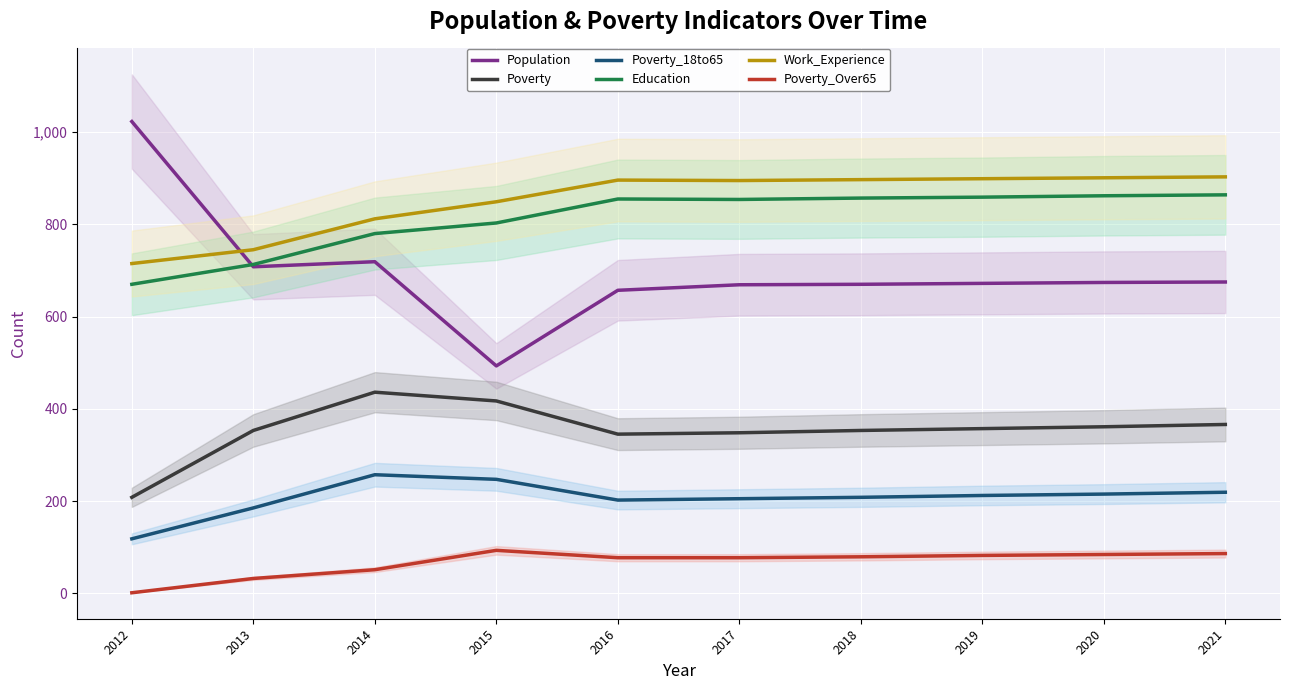

True or false: Poverty and Poverty_Over65 cross at least once.

False